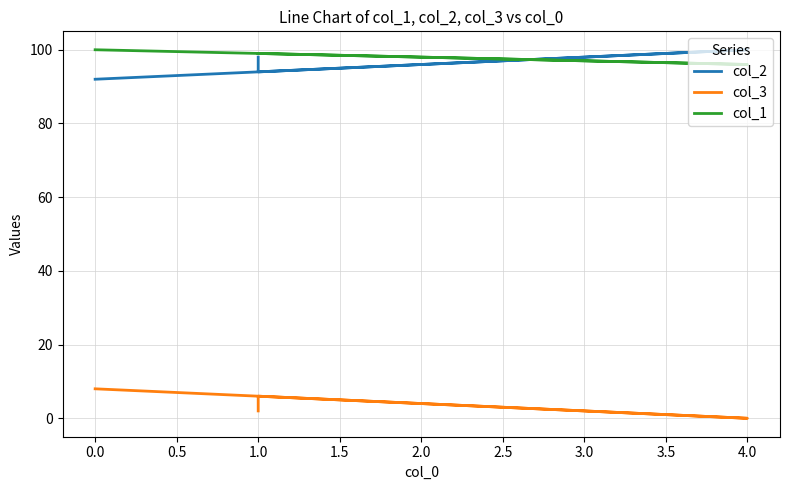

True or false: col_2 and col_3 intersect in this chart.

False